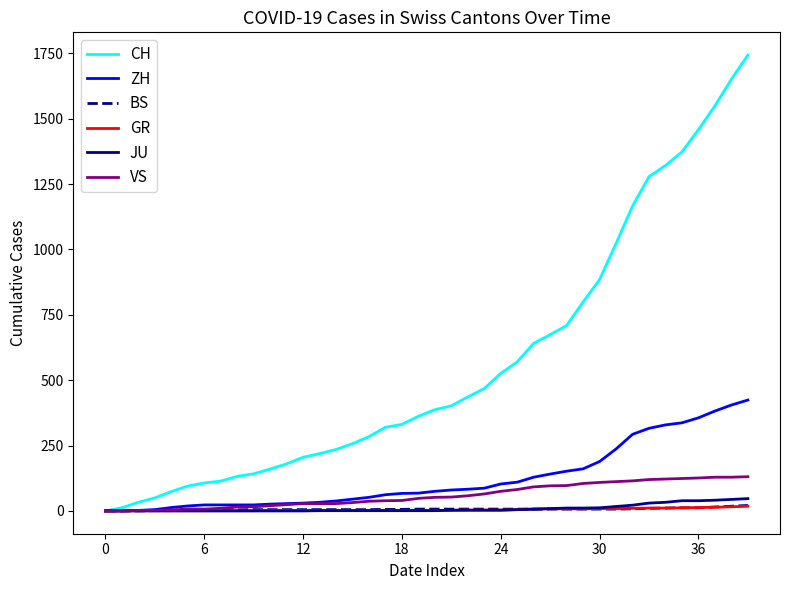

At how many categories does at least one series exceed 1287?

6